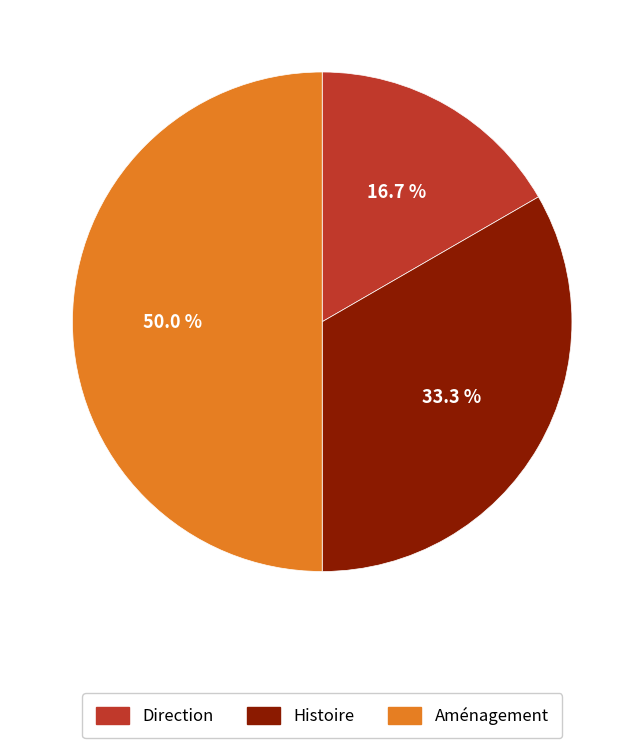

What is the smallest slice in the pie chart?

Direction